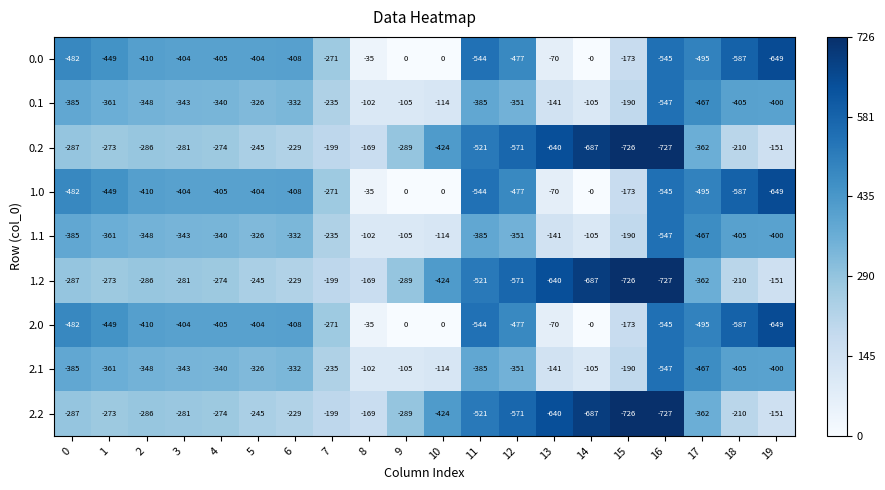

What is the minimum value for 1.0?

-649